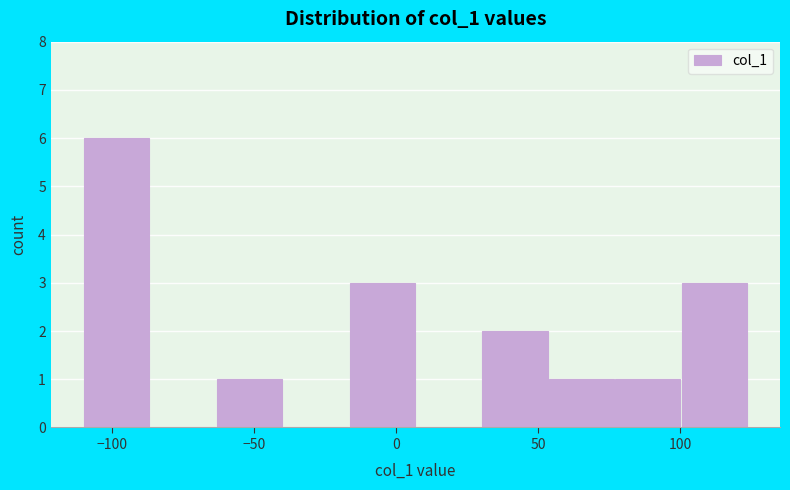

Reading left to right, transcribe this chart: for each bar, give the range it covers on the x-axis and its height. Neither the bar edges nor the heights are printed on the chart, so give them approximately, as read against the axes.

-110 to -85: 6
-85 to -65: 0
-65 to -40: 1
-40 to -15: 0
-15 to 5: 3
5 to 30: 0
30 to 55: 2
55 to 75: 1
75 to 100: 1
100 to 125: 3